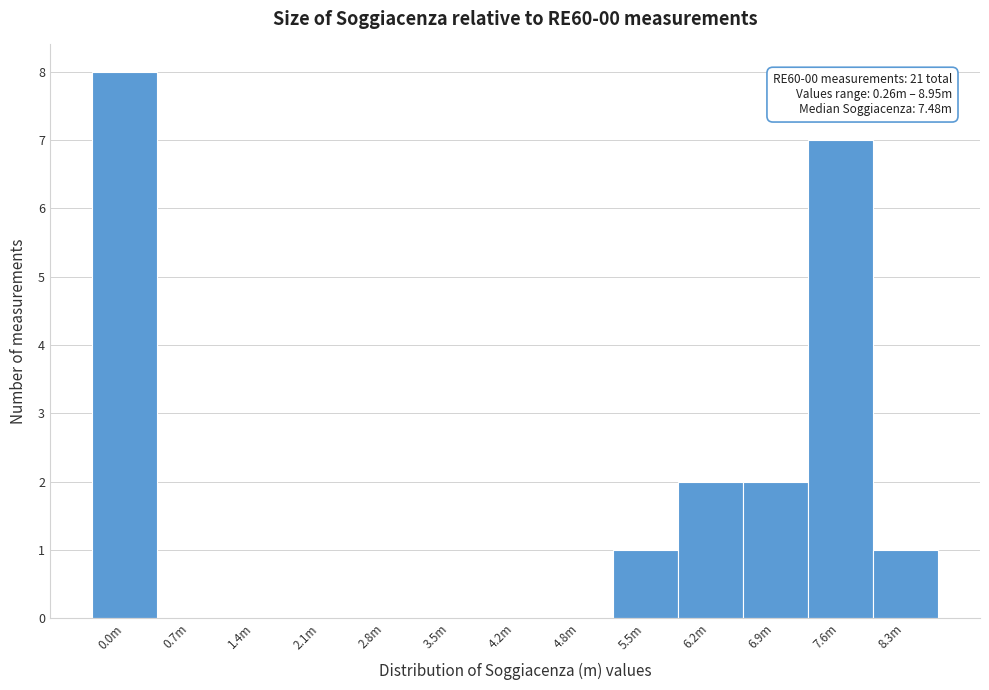

Reading right to left, list all the values displayed in this chart.

8.3m=1	7.6m=7	6.9m=2	6.2m=2	5.5m=1	4.8m=0	4.2m=0	3.5m=0	2.8m=0	2.1m=0	1.4m=0	0.7m=0	0.0m=8